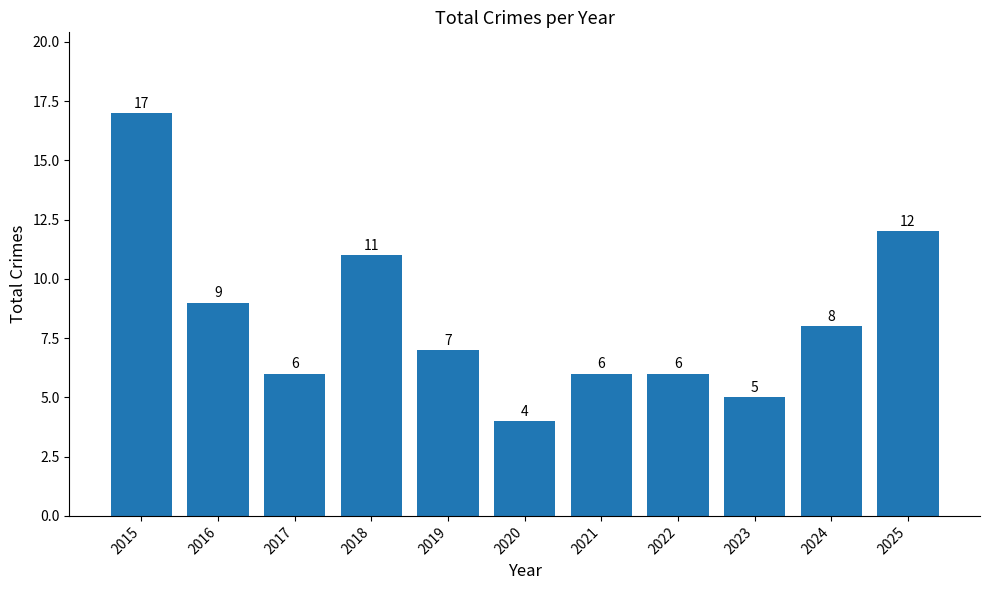

Reading left to right, list all the values displayed in this chart.

2015=17	2016=9	2017=6	2018=11	2019=7	2020=4	2021=6	2022=6	2023=5	2024=8	2025=12